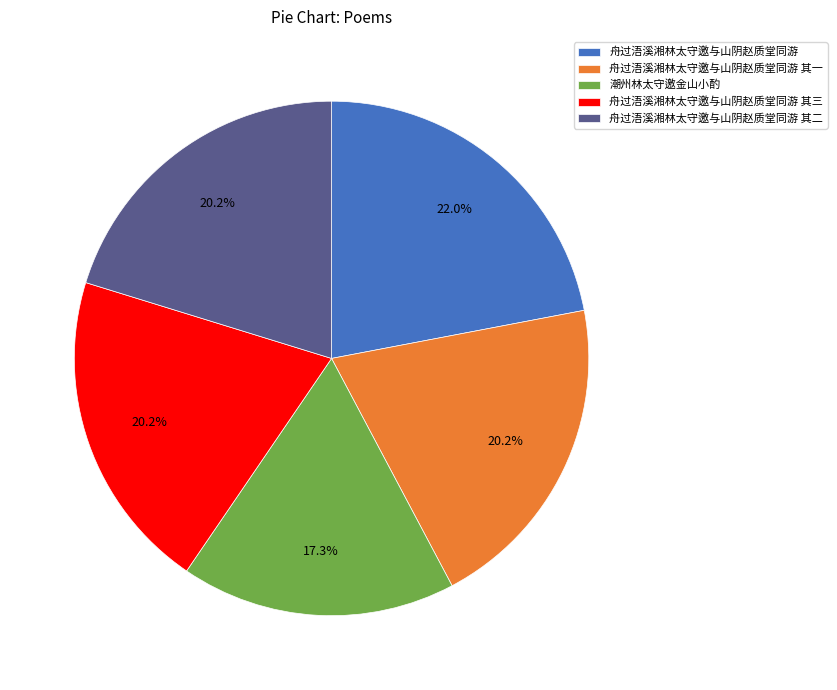

To the nearest percent, what percentage of the pie is 舟过浯溪湘林太守邀与山阴赵质堂同游?

22%